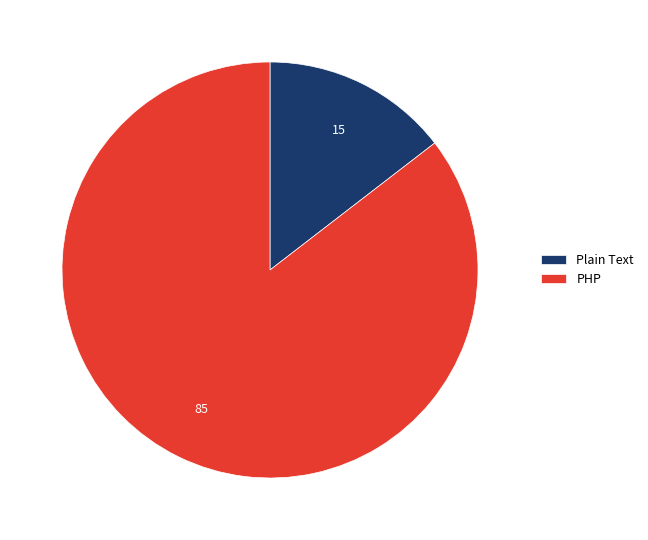

Which has a higher value, PHP or Plain Text?

PHP